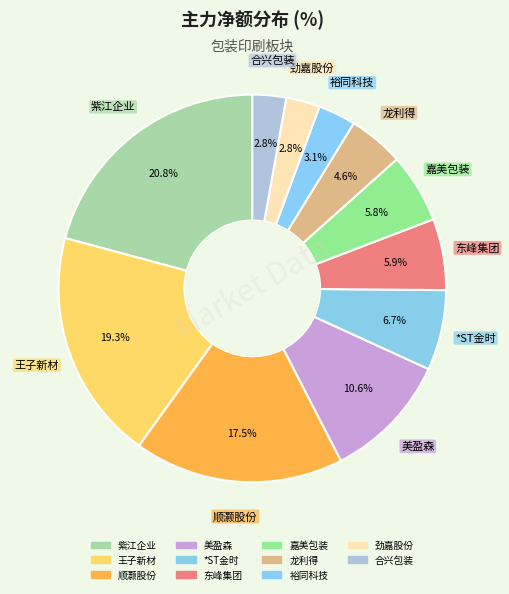

How many segments does this pie chart have?

11